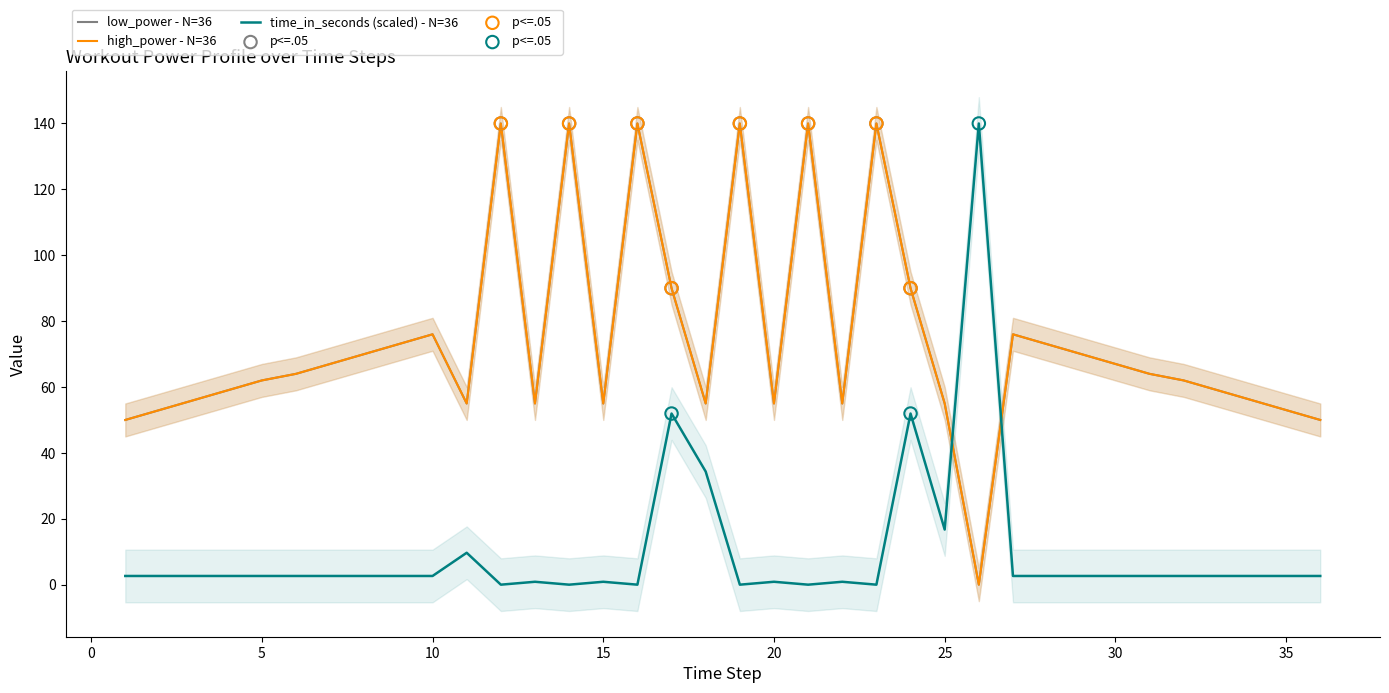

What are all the series names shown in the legend?

low_power, high_power, time_in_seconds